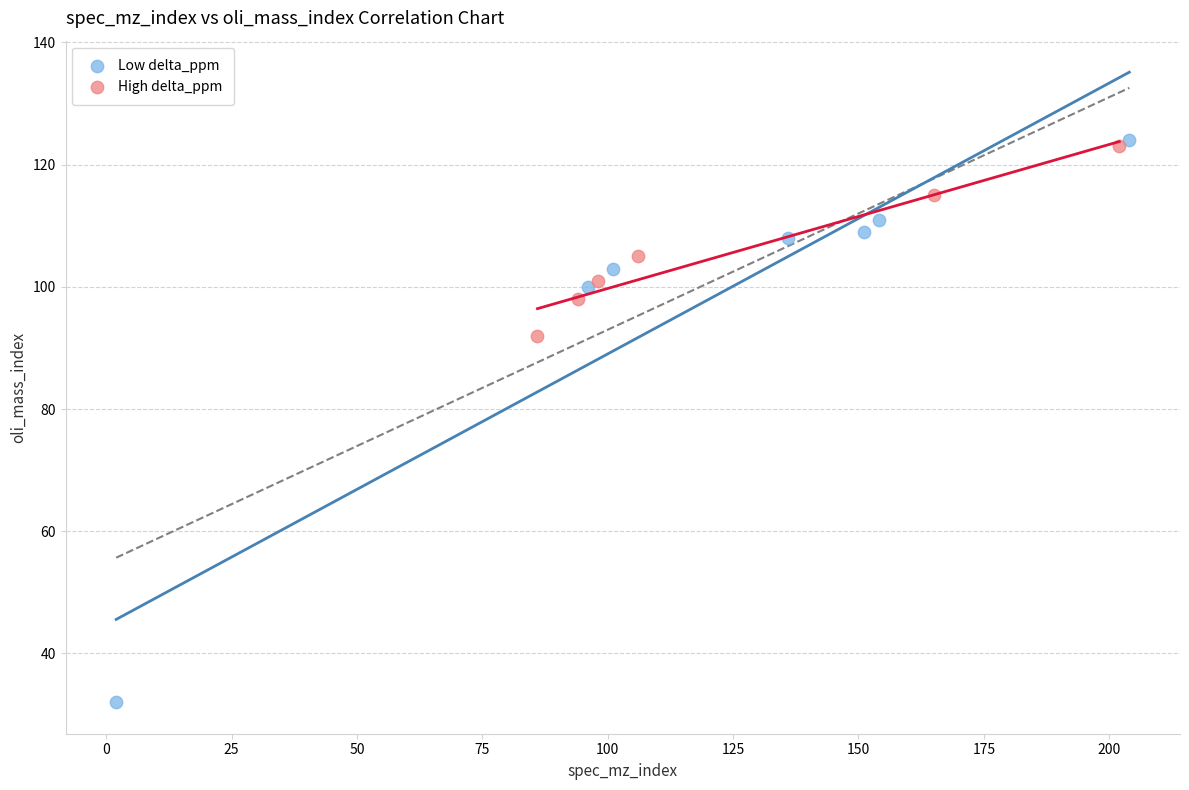

Which series has the largest Y range (max minus min)?

Low delta_ppm